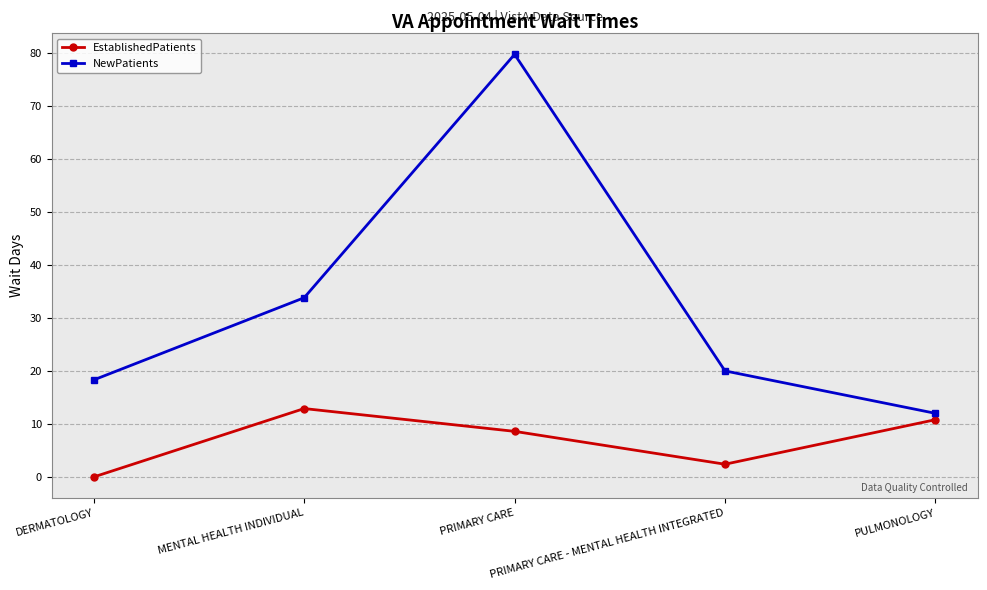

List the series in order of their overall mean, lowest first.

EstablishedPatients, NewPatients